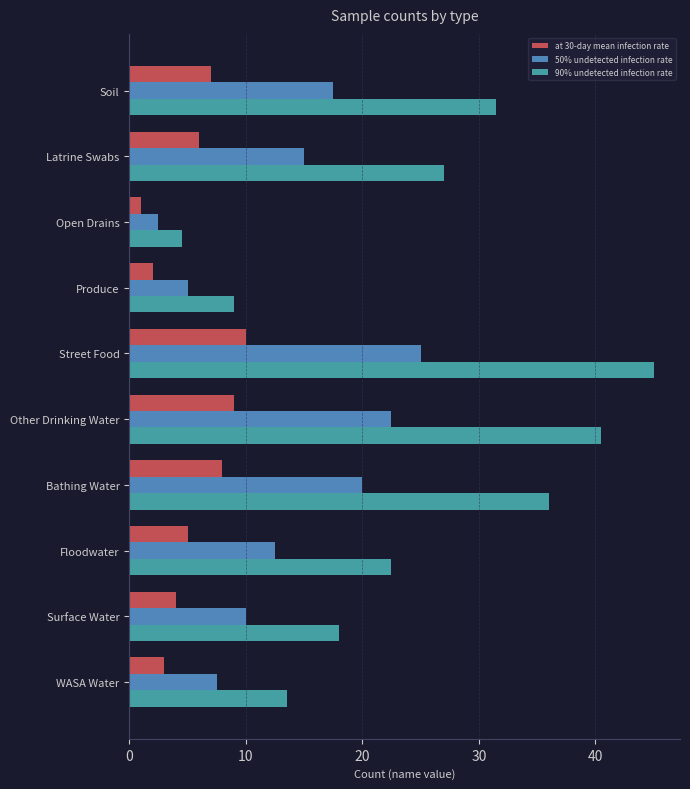

Which series has the largest range (max minus min)?

90% undetected infection rate